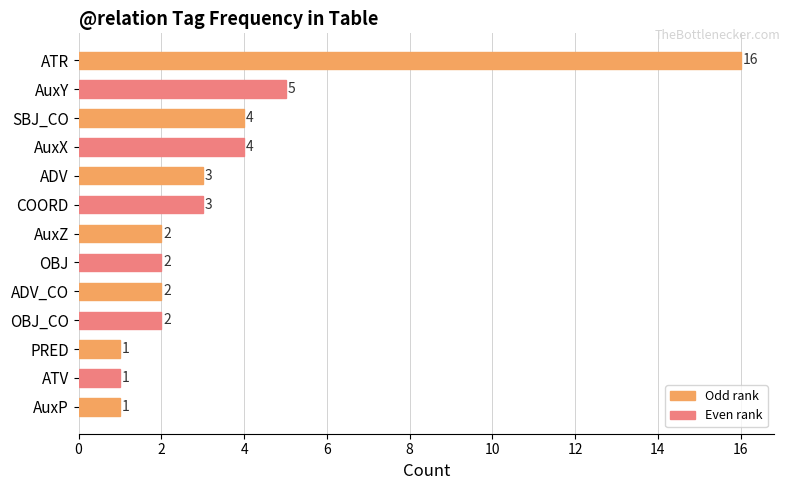

How many bars are there in total?

13